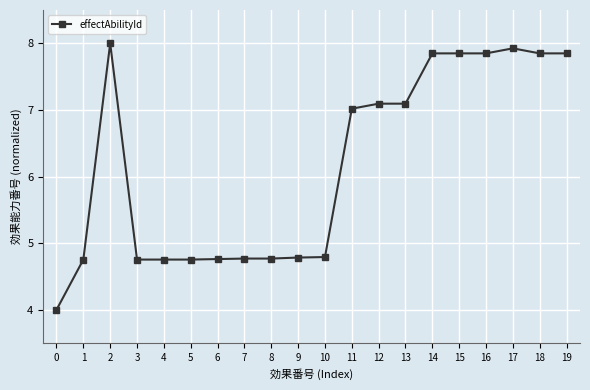

True or false: the data shows 4.2 at 2.

False